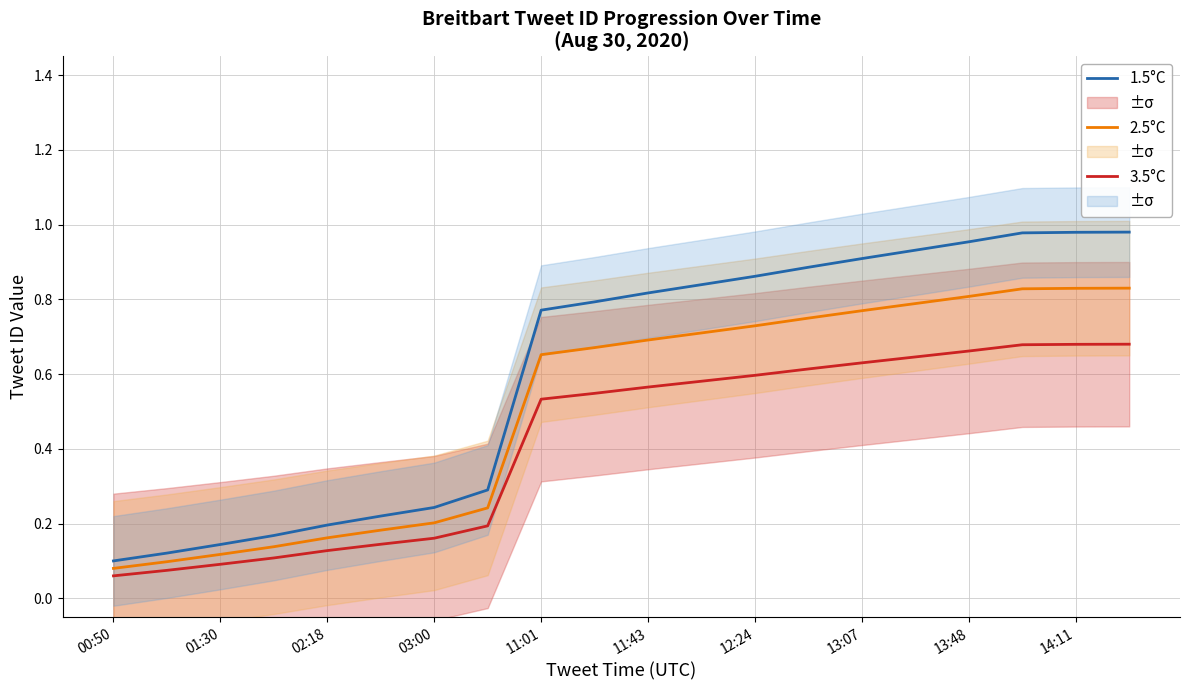

The value of 1.5°C at 00:50 is 0.1. True or false?

True